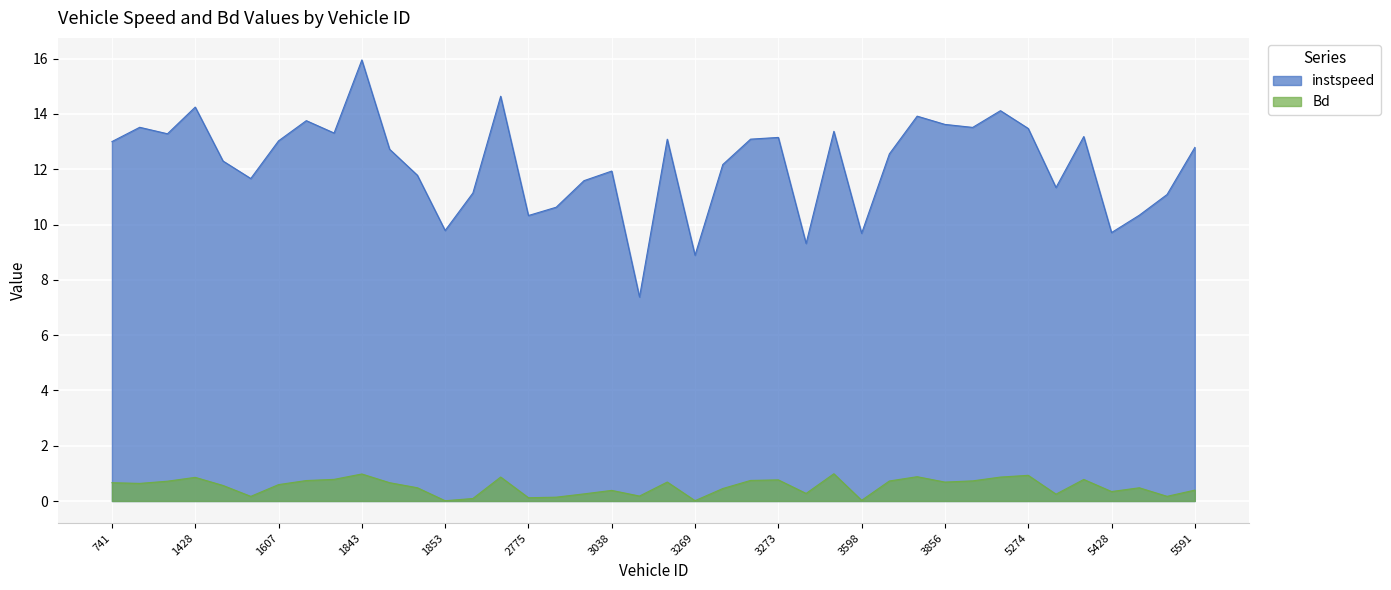

What is the difference between the maximum and second lowest values in the instspeed series?

7.1